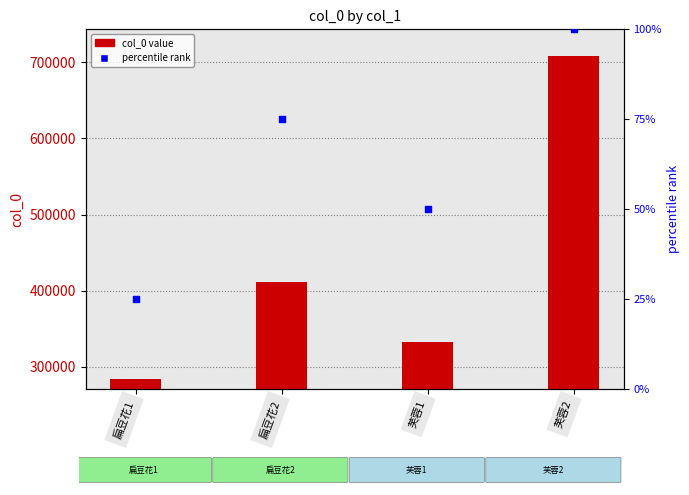

Which series has the largest total across all categories?

col_0